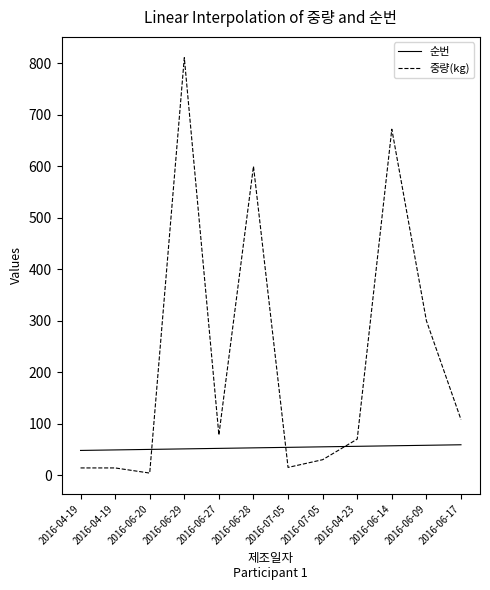

Where does the 중량(kg) series first go above 78?

2016-06-29